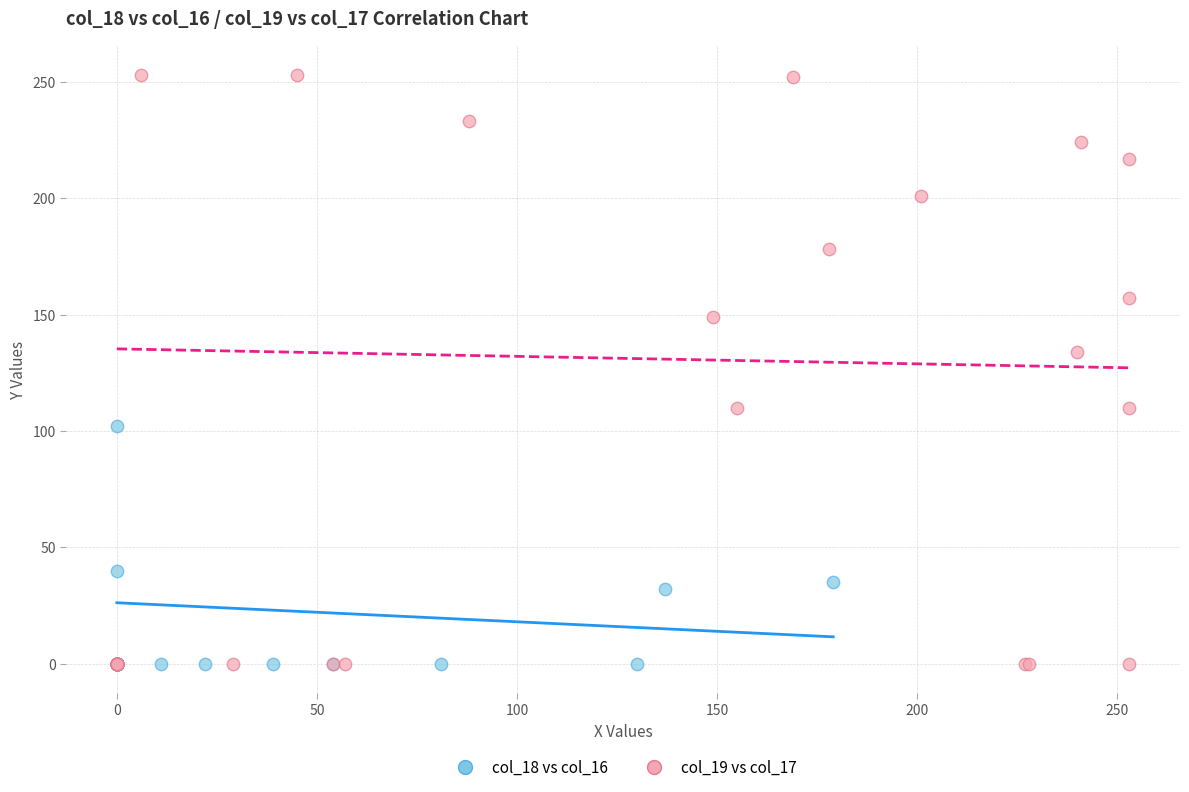

Which series contains the highest Y value?

col_19 vs col_17